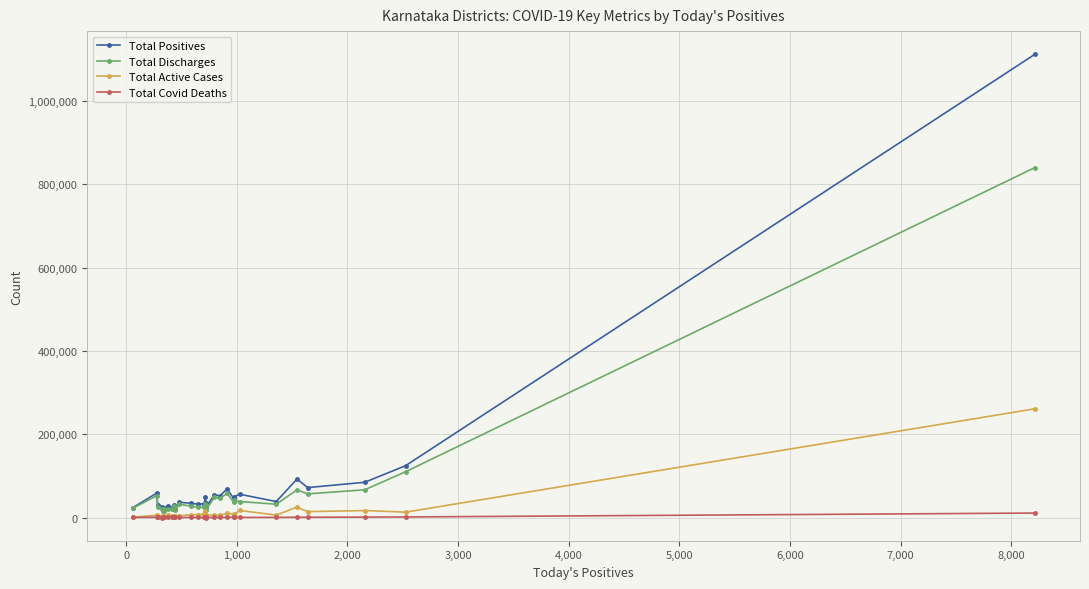

Rank the series by their maximum value, from highest to lowest.

Total Positives, Total Discharges, Total Active Cases, Total Covid Deaths